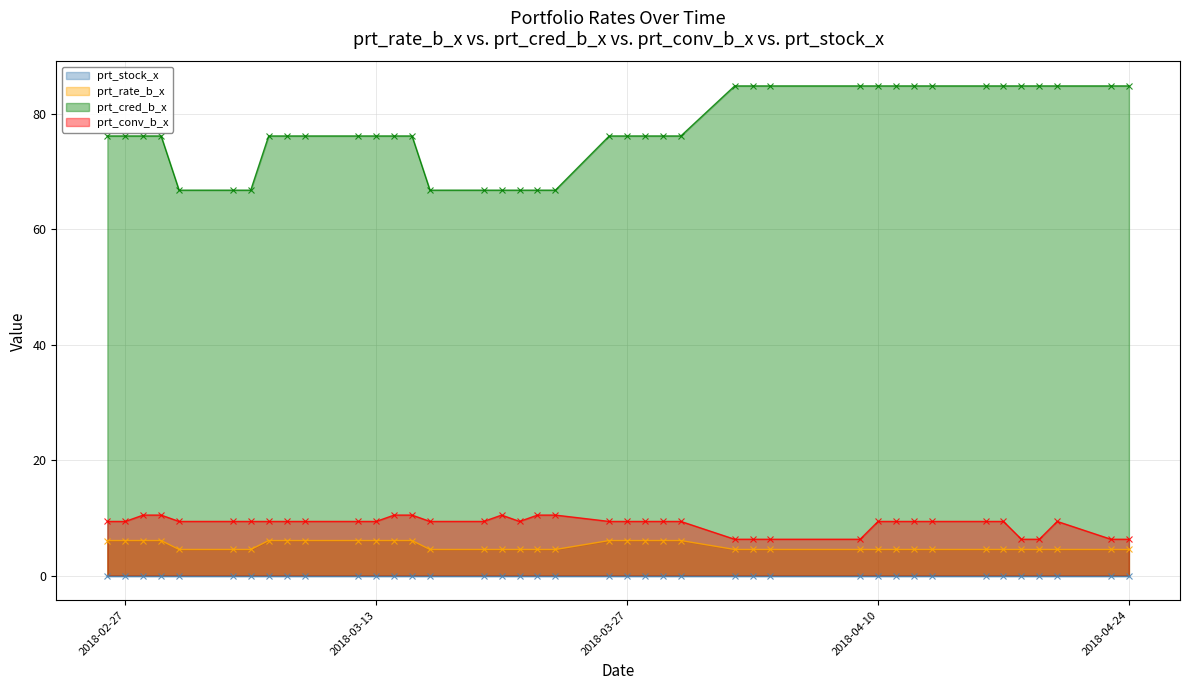

What is the difference between the maximum and minimum values in the prt_rate_b_x series?

1.5